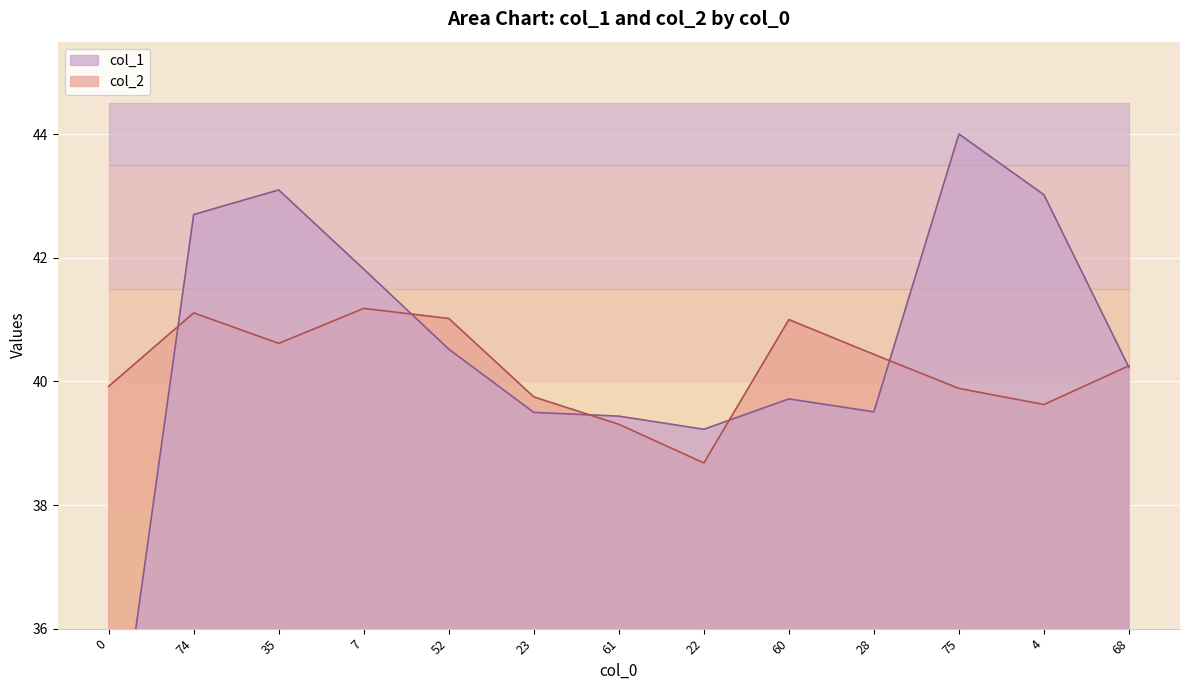

Which series has the largest total across all categories?

col_1